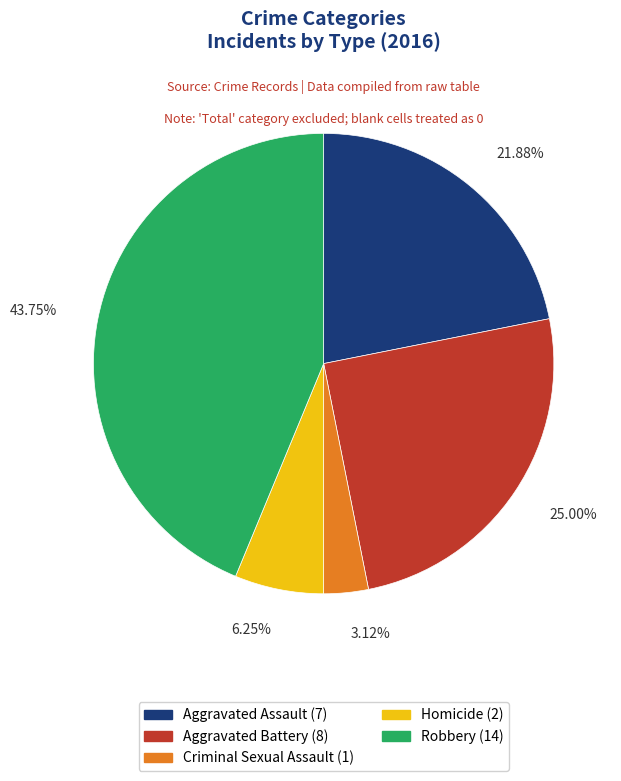

To the nearest percent, what is the average slice percentage?

20%